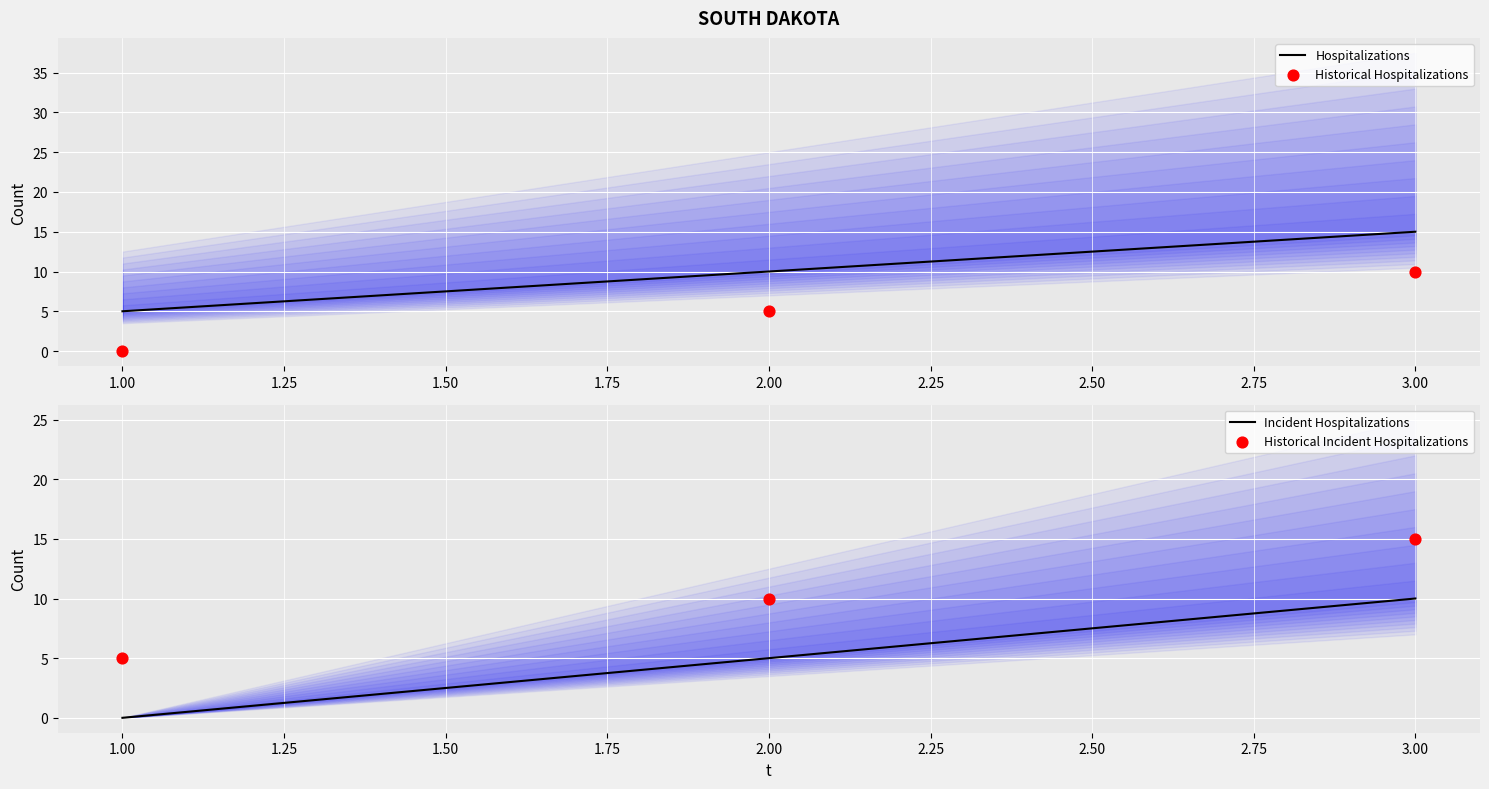

At how many categories does at least one series exceed 2?

3